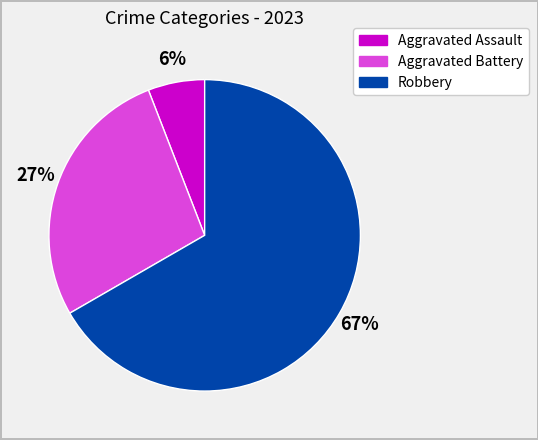

To the nearest percent, what is the average slice percentage?

33%